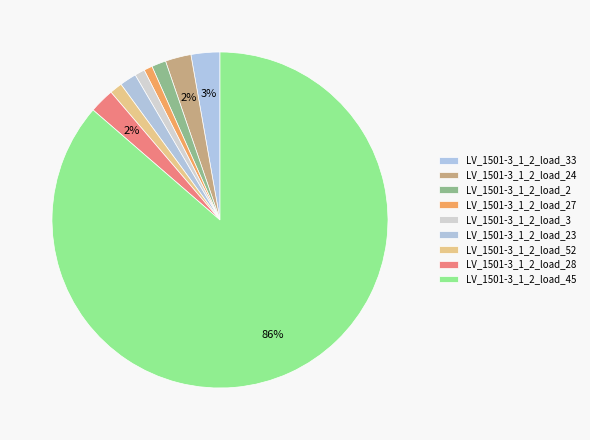

Does LV_1501-3_1_2_load_45 account for over 50% of the chart?

Yes